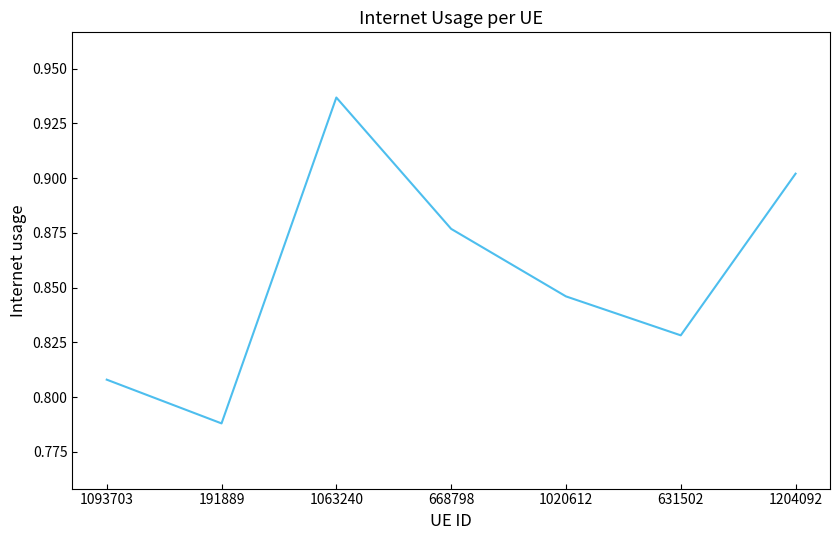

True or false: the data has more than 1 interior local peaks.

False